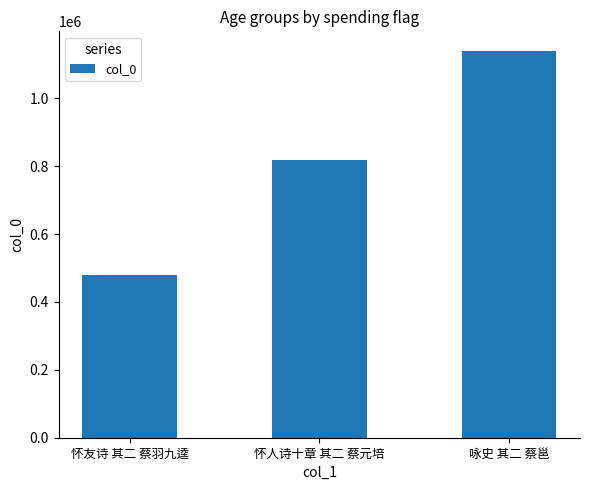

Reading left to right, transcribe all the data shown in this chart.

怀友诗 其二 蔡羽九逵=478500	怀人诗十章 其二 蔡元培=818553	咏史 其二 蔡邕=1139897